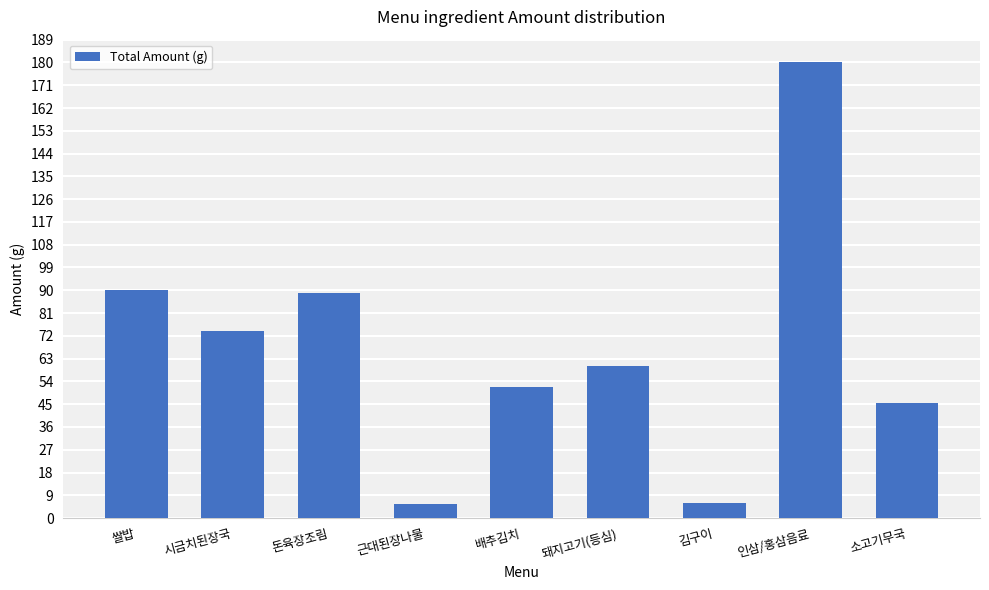

What is the difference between the values at 소고기무국 and 쌀밥?

44.5